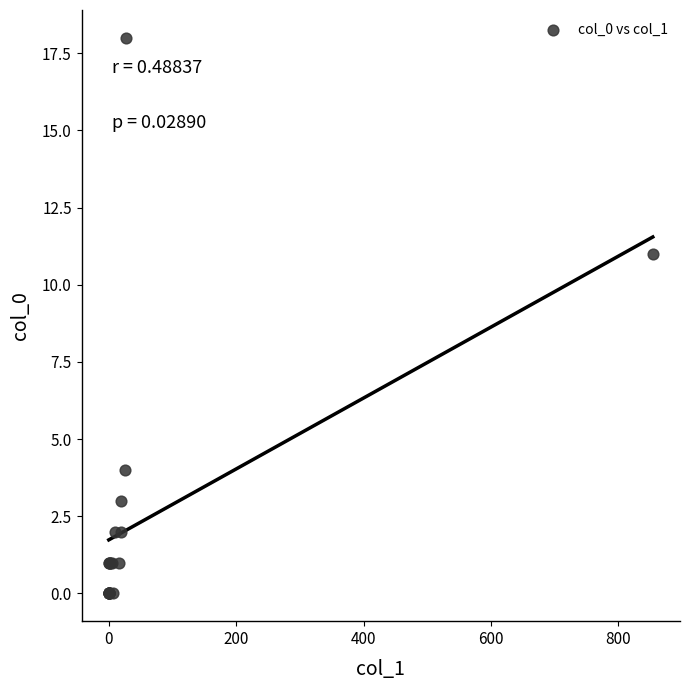

What Y value in the scatter plot is closest to 9?

11